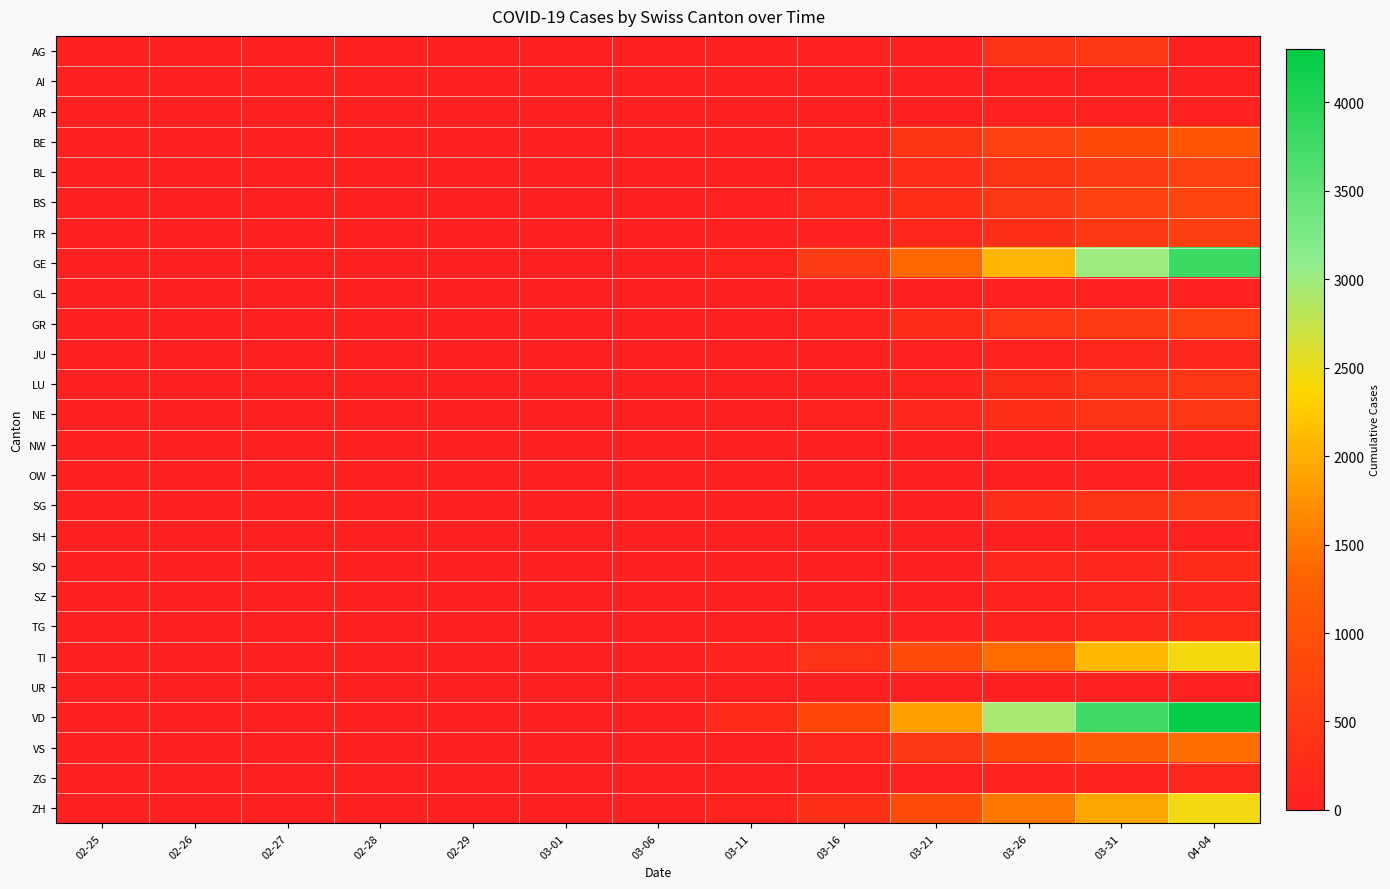

List the series in order of their peak value, lowest first.

AI, OW, SH, GL, AR, UR, NW, ZG, JU, SZ, TG, SO, NE, LU, AG, SG, FR, BL, GR, BS, BE, VS, TI, ZH, GE, VD